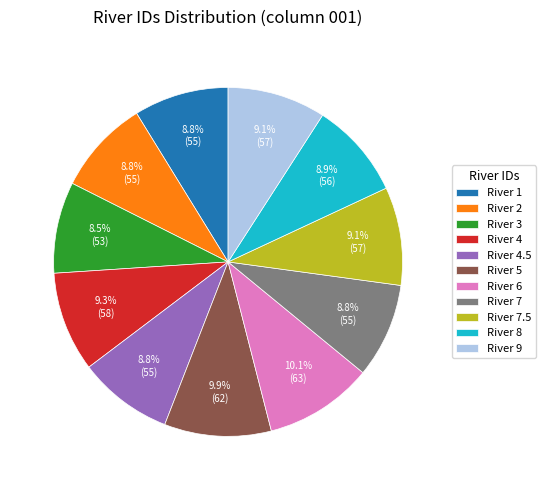

What portion of the pie excludes River 3?

91.5%